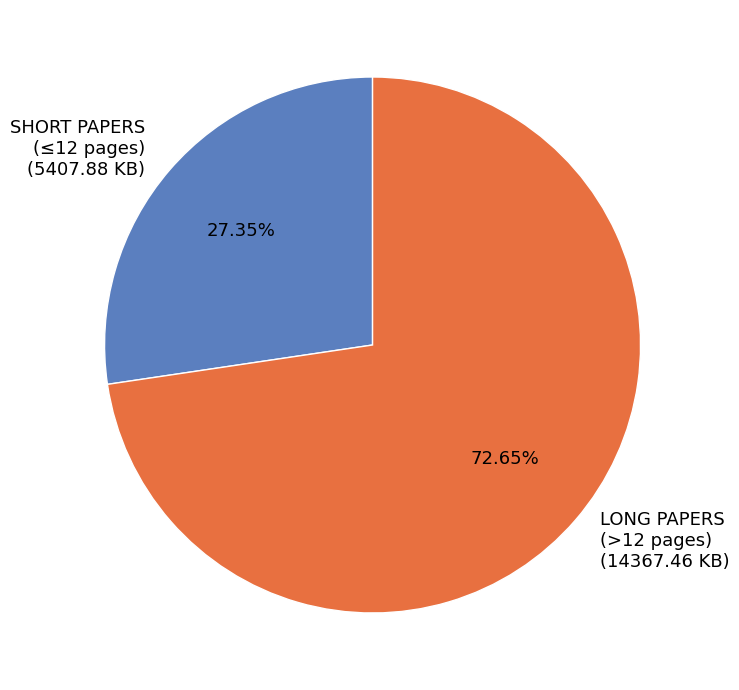

Approximately how many times larger is the value at SHORT PAPERS (≤12 pages) (5407.88 KB) compared to LONG PAPERS (>12 pages) (14367.46 KB)?

0.4